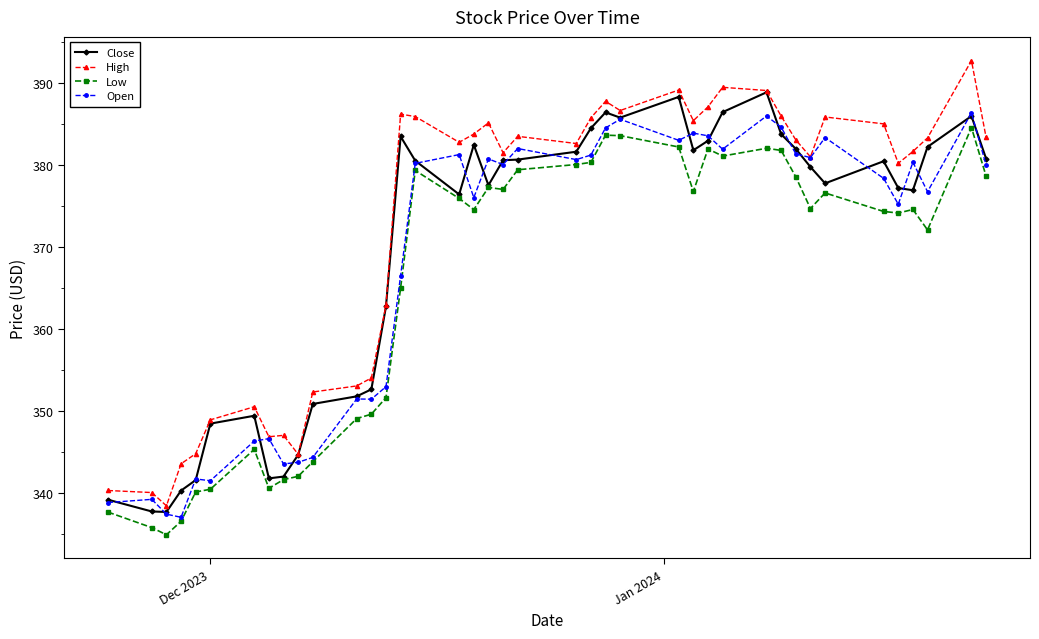

What is the lowest value of the Open series?

337.0